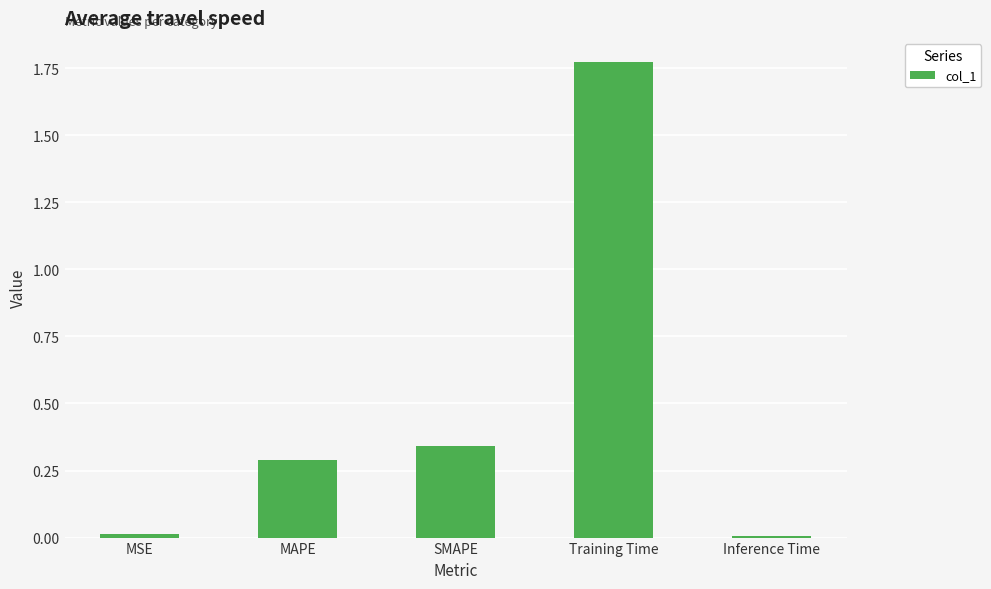

Between Inference Time and Training Time, which is larger?

Training Time